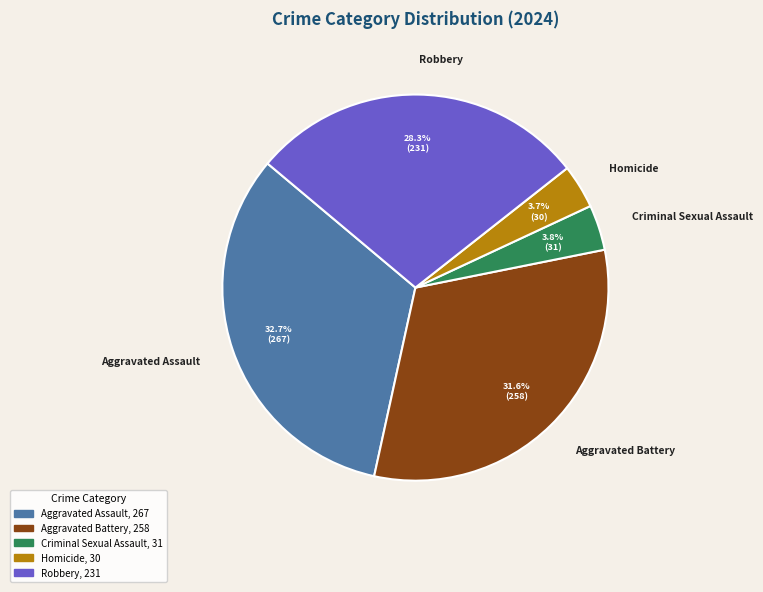

Do Robbery and Criminal Sexual Assault together represent more than half of the pie?

No